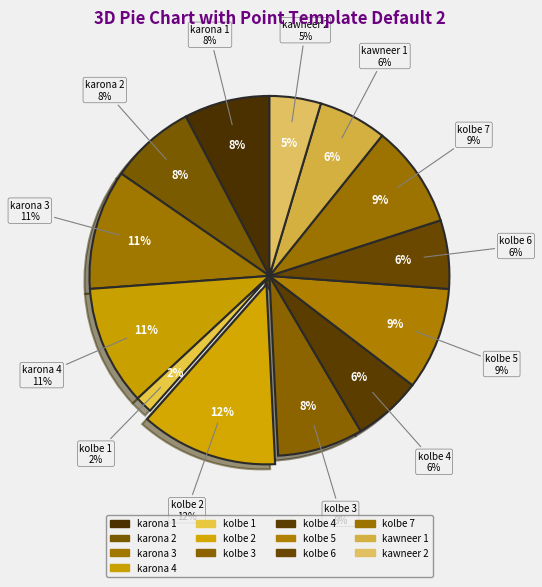

Is it true that karona 2 is 1% of the pie?

False